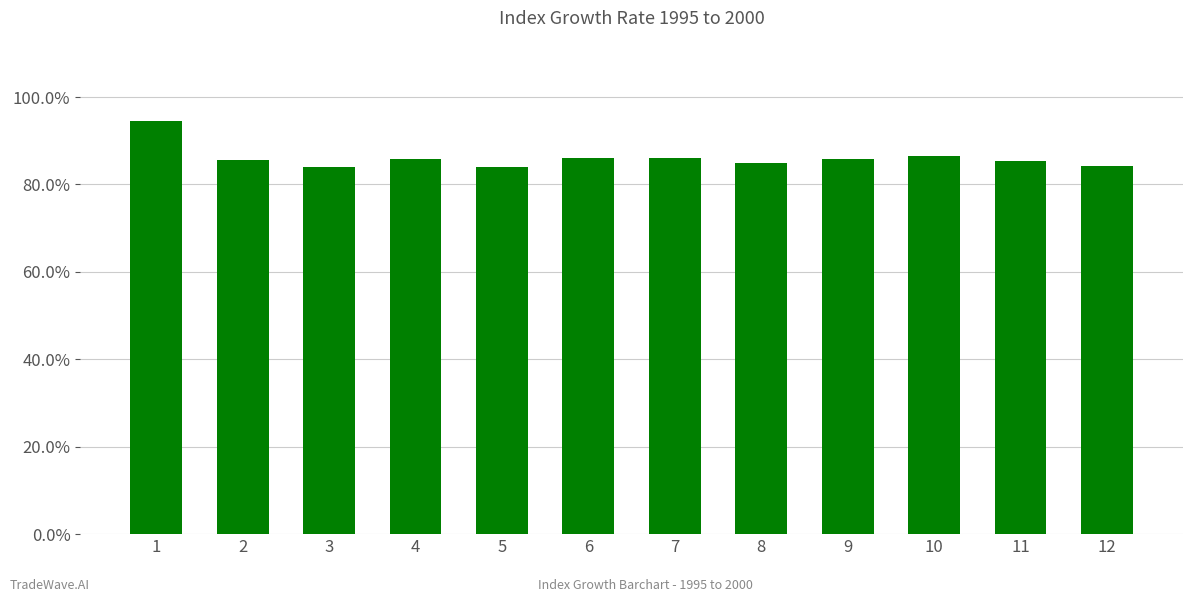

What is the approximate value at 6?

0.9